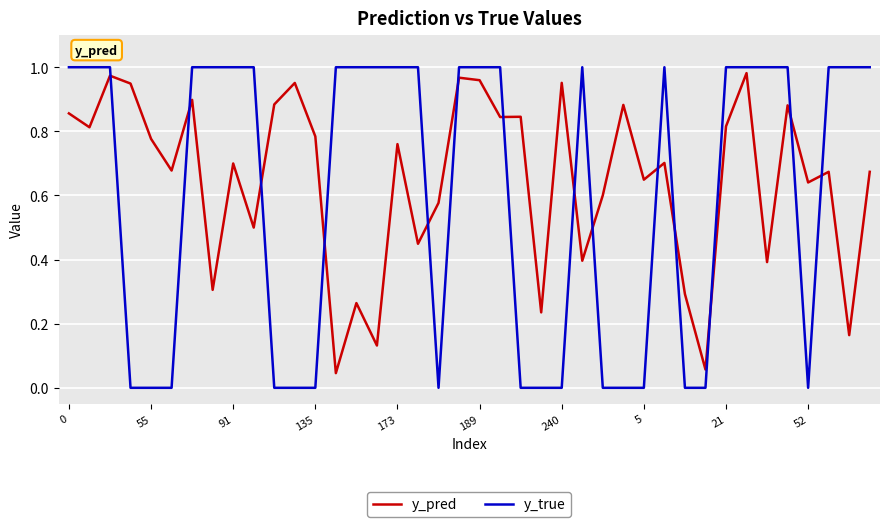

Which series has the largest total across all categories?

y_pred